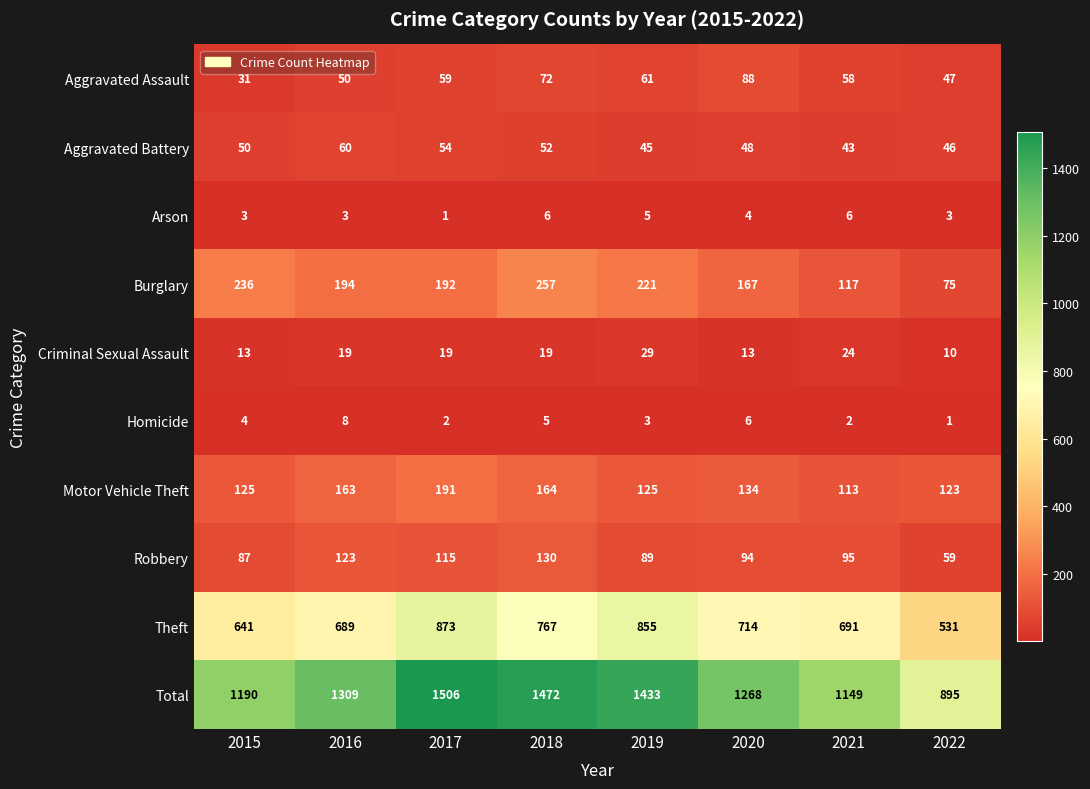

At which label does Burglary reach its peak?

2018